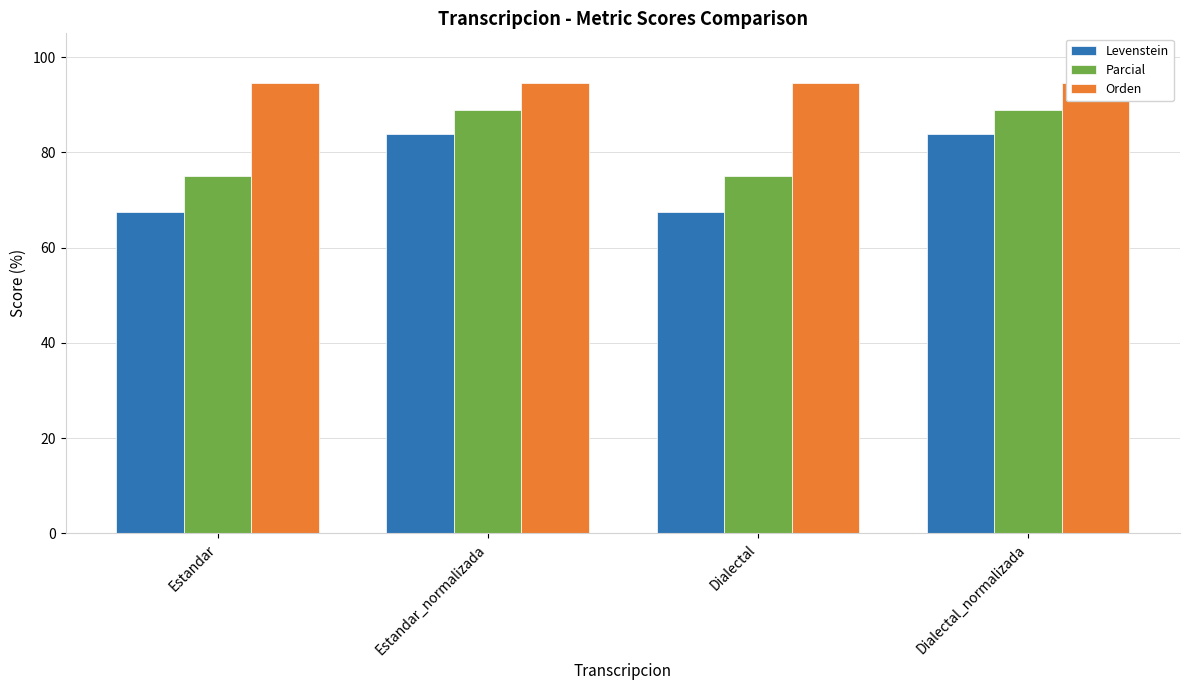

Which series has the largest range (max minus min)?

Levenstein